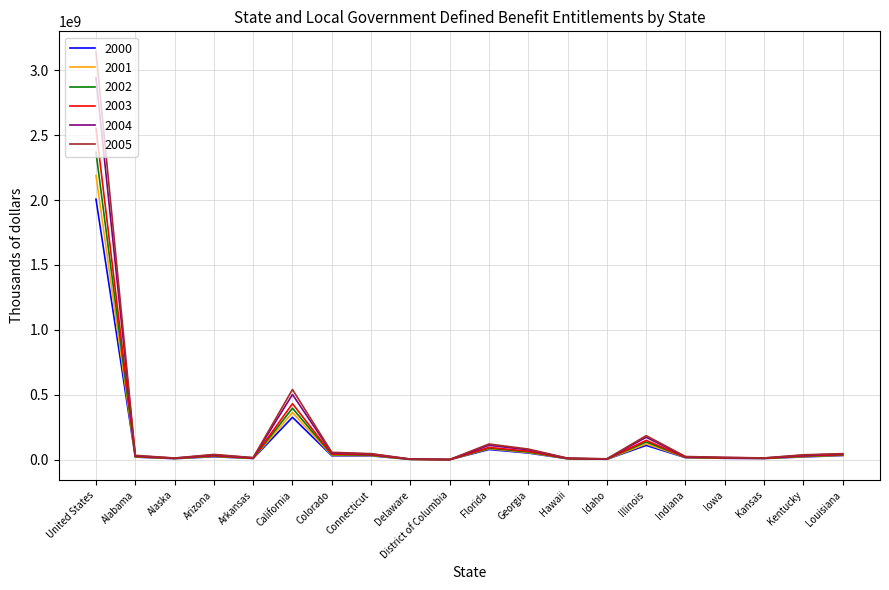

What value does the 2000 series have at Kentucky?

23370269